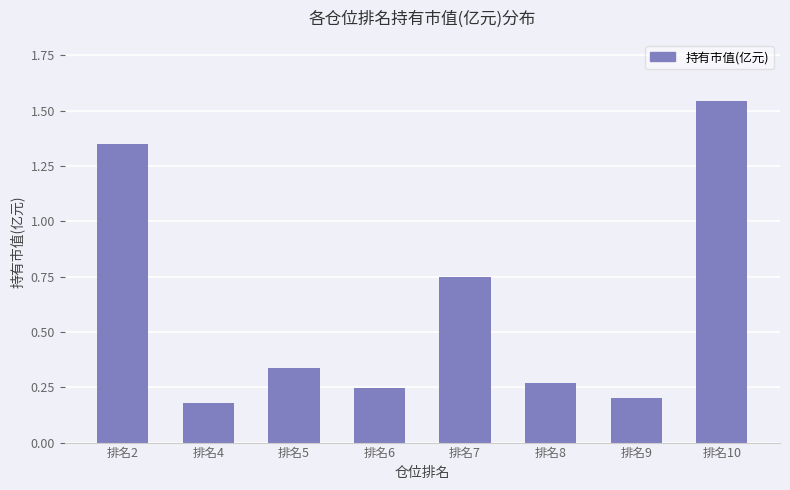

What is the change in value from 排名4 to 排名5?

+0.2